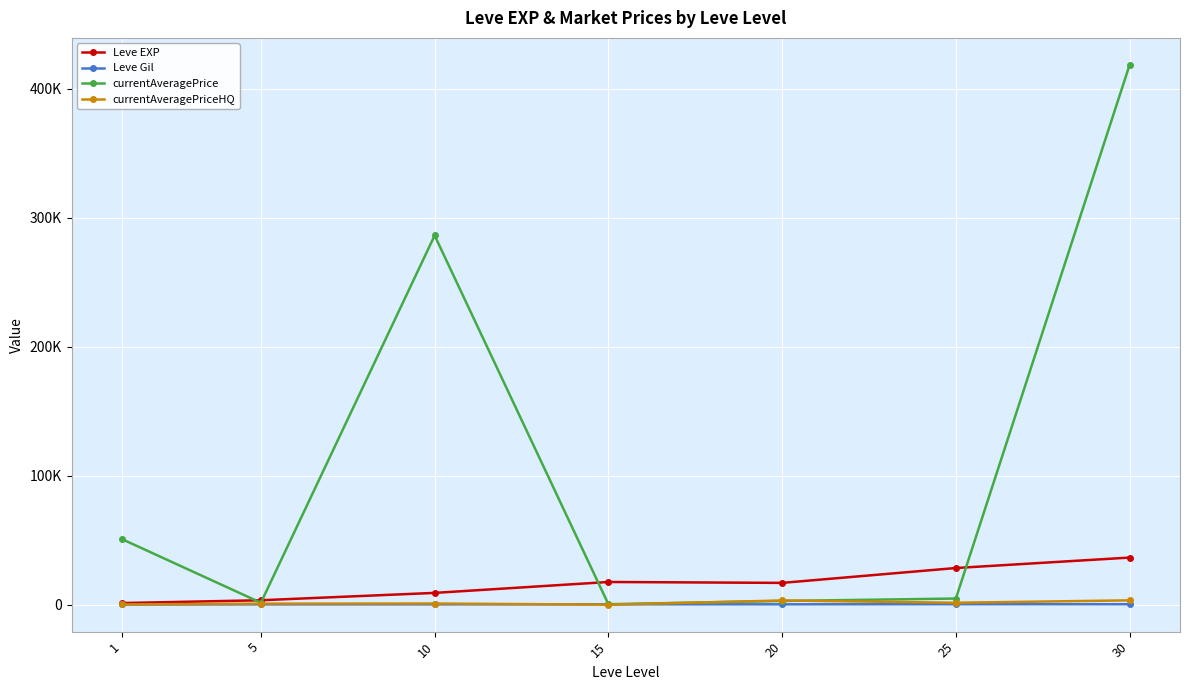

What are all the series names shown in the legend?

Leve EXP, Leve Gil, currentAveragePrice, currentAveragePriceHQ